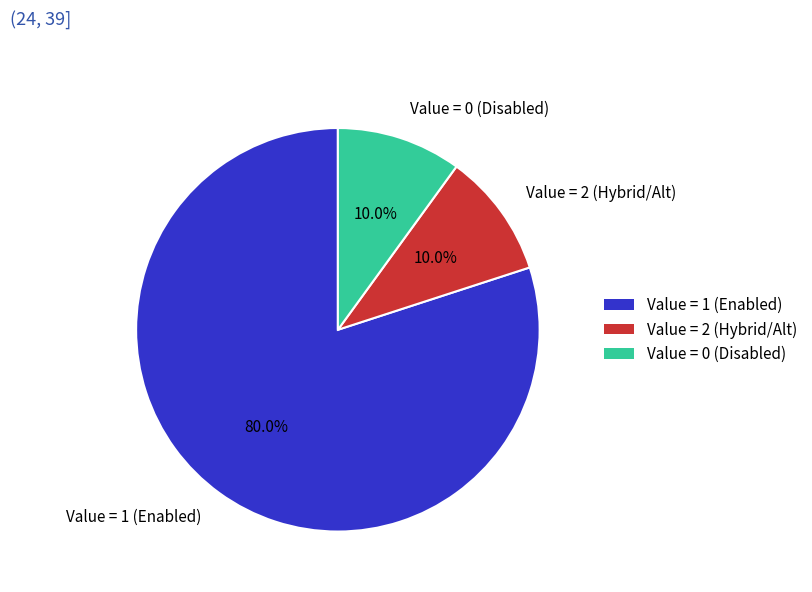

What is the largest slice in the pie chart?

Value = 1 (Enabled)